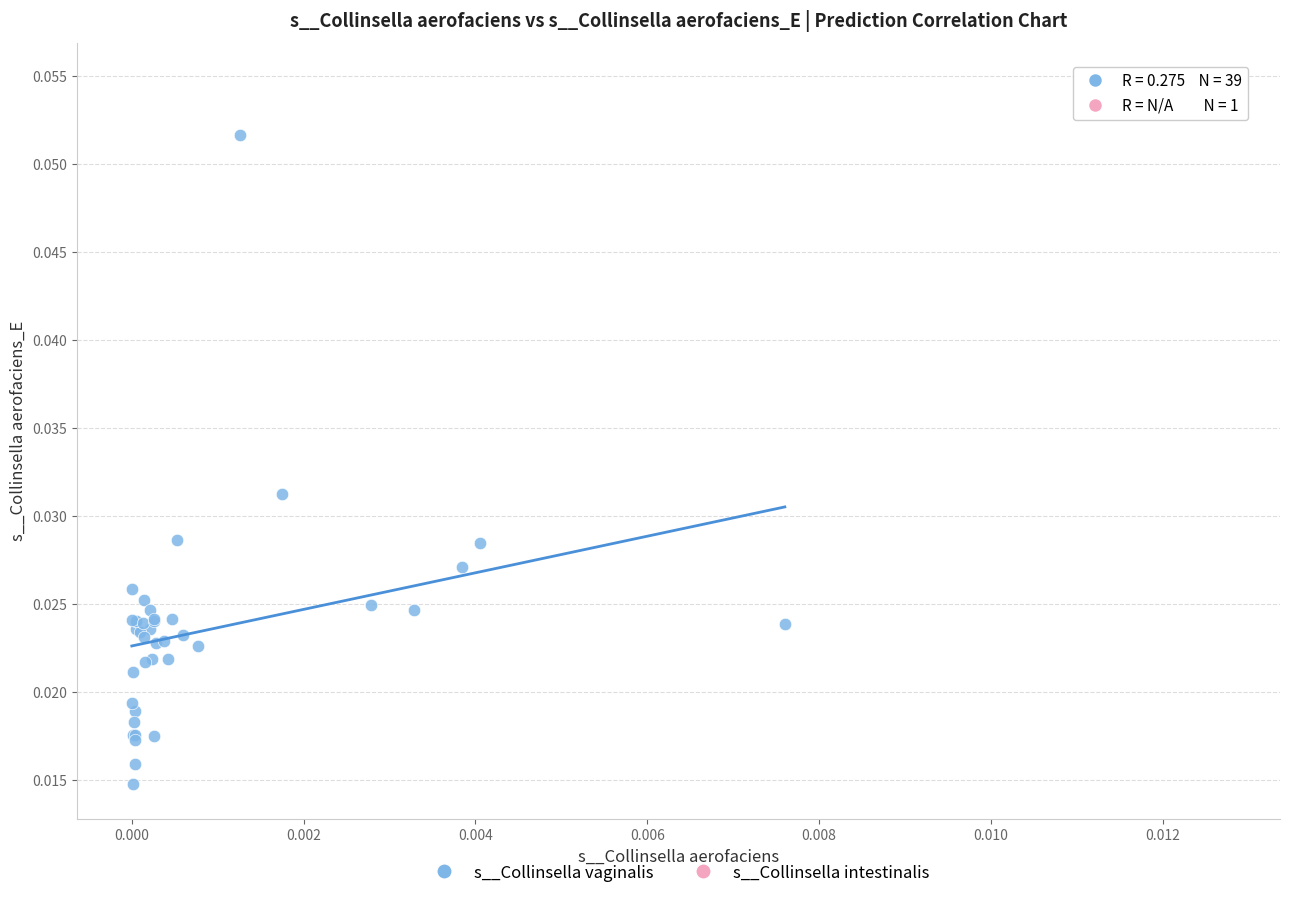

What are all the series names shown in the legend?

s__Collinsella vaginalis, s__Collinsella intestinalis